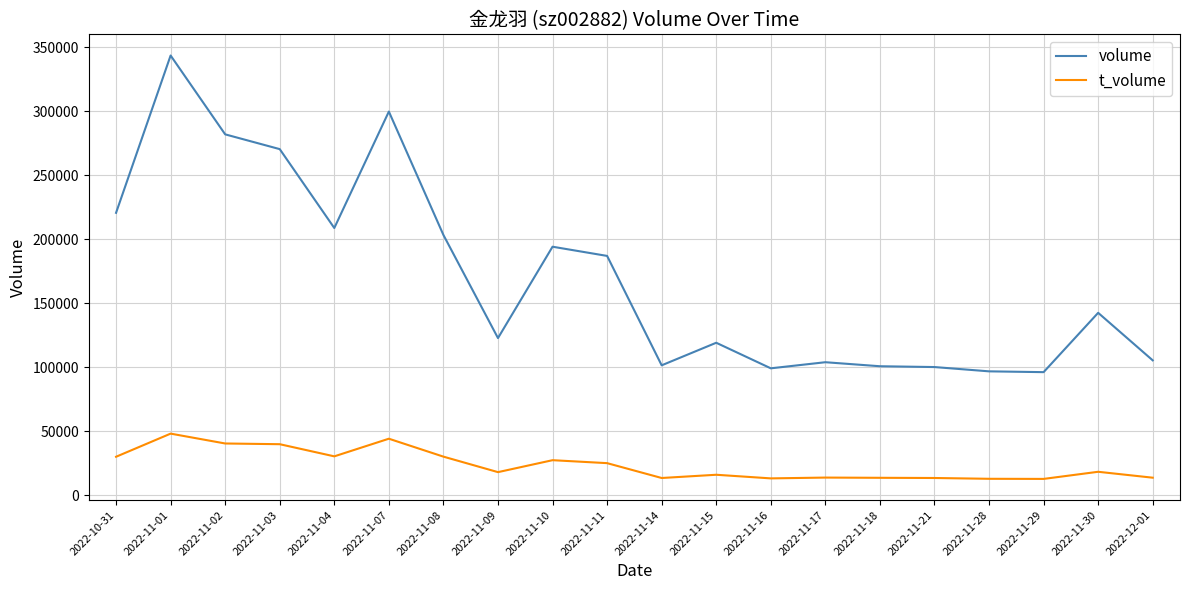

Does the chart have visible grid lines?

Yes